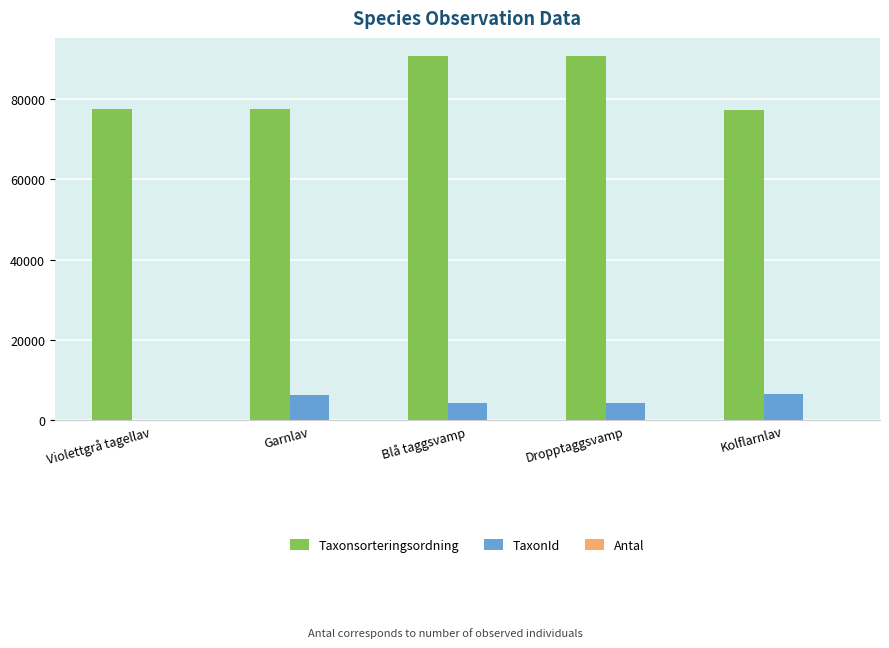

How many groups of bars are there?

5